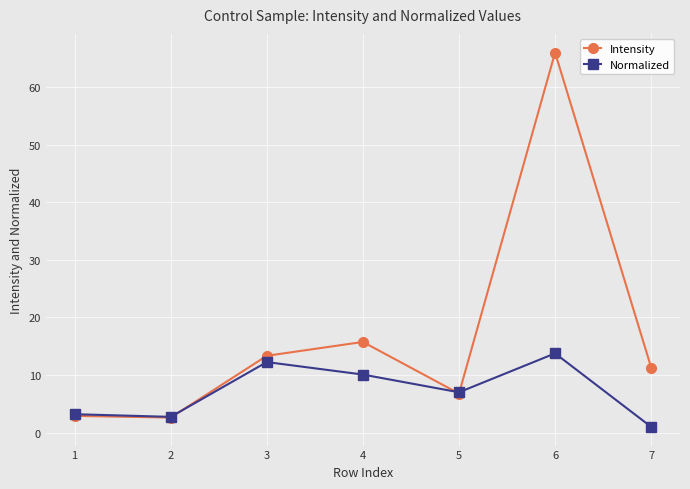

Between 2 and 5, which series saw the biggest shift?

Normalized